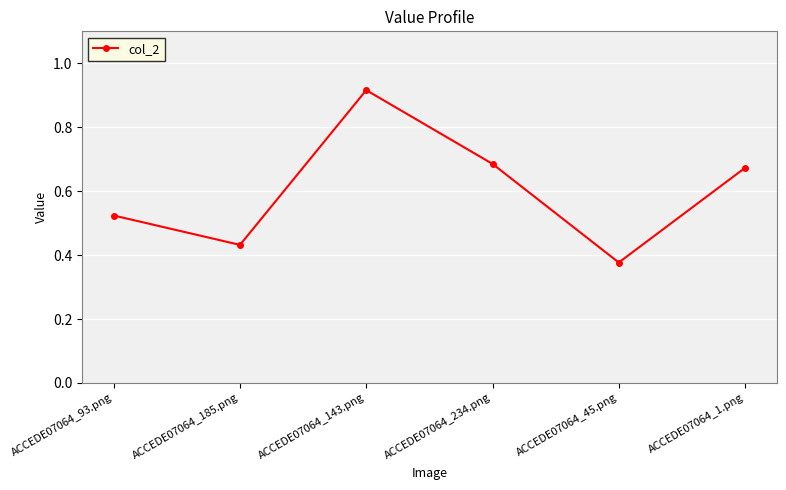

What is the sum of the values at ACCEDE07064_93.png and ACCEDE07064_143.png?

1.4